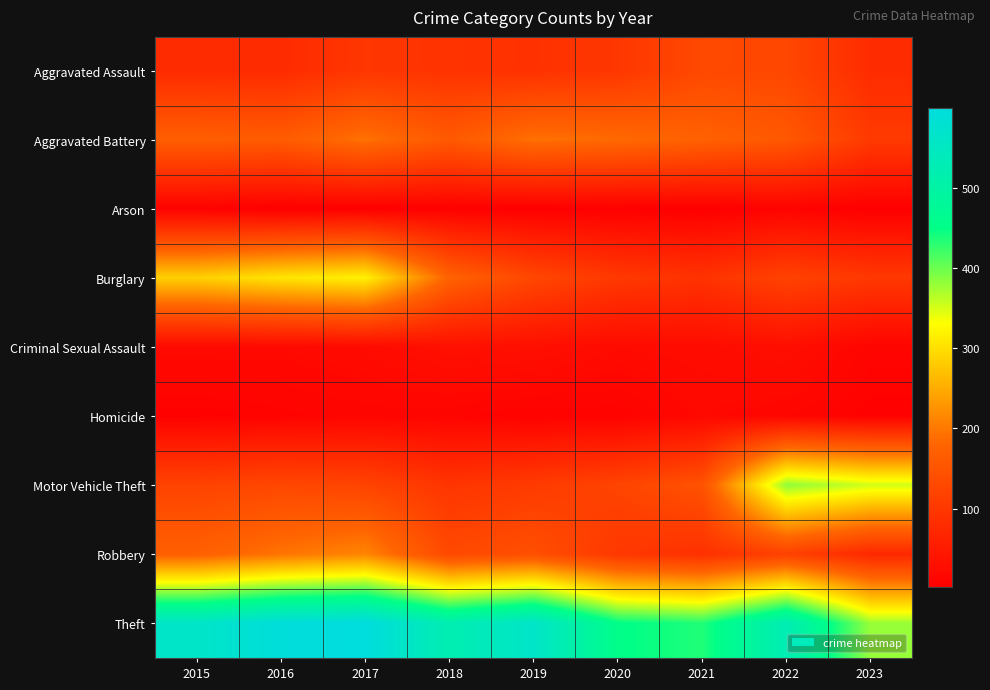

Reading left to right, extract all data points from this chart.

Aggravated Assault: 2015=79	2016=79	2017=99	2018=93	2019=91	2020=99	2021=131	2022=128	2023=80
Aggravated Battery: 2015=169	2016=164	2017=194	2018=160	2019=193	2020=186	2021=174	2022=158	2023=105
Arson: 2015=8	2016=3	2017=4	2018=6	2019=4	2020=5	2021=3	2022=9	2023=4
Burglary: 2015=286	2016=306	2017=318	2018=176	2019=127	2020=103	2021=92	2022=120	2023=102
Criminal Sexual Assault: 2015=21	2016=20	2017=23	2018=33	2019=31	2020=23	2021=25	2022=30	2023=13
Homicide: 2015=7	2016=10	2017=13	2018=12	2019=8	2020=9	2021=19	2022=15	2023=7
Motor Vehicle Theft: 2015=121	2016=128	2017=122	2018=96	2019=107	2020=123	2021=148	2022=383	2023=352
Robbery: 2015=172	2016=196	2017=213	2018=132	2019=143	2020=101	2021=88	2022=118	2023=74
Theft: 2015=561	2016=594	2017=599	2018=521	2019=563	2020=452	2021=435	2022=527	2023=379